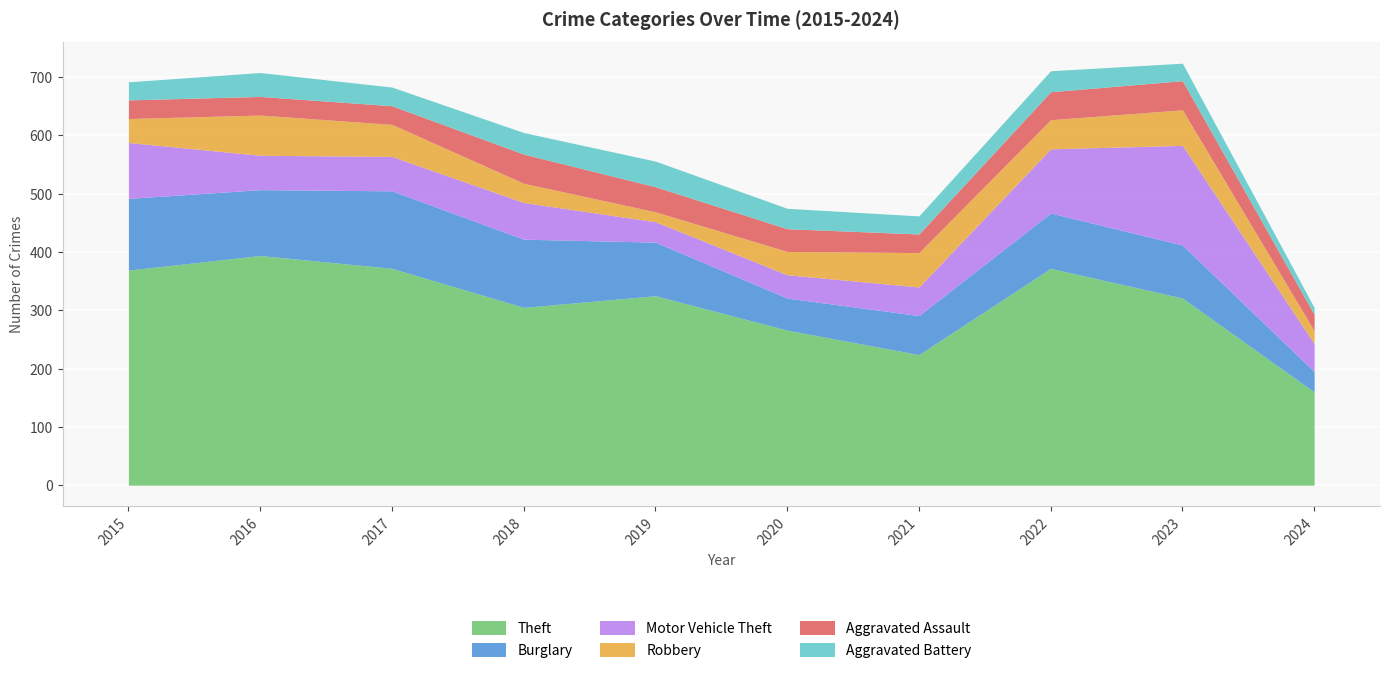

What are all the series names shown in the legend?

Theft, Burglary, Motor Vehicle Theft, Robbery, Aggravated Assault, Aggravated Battery